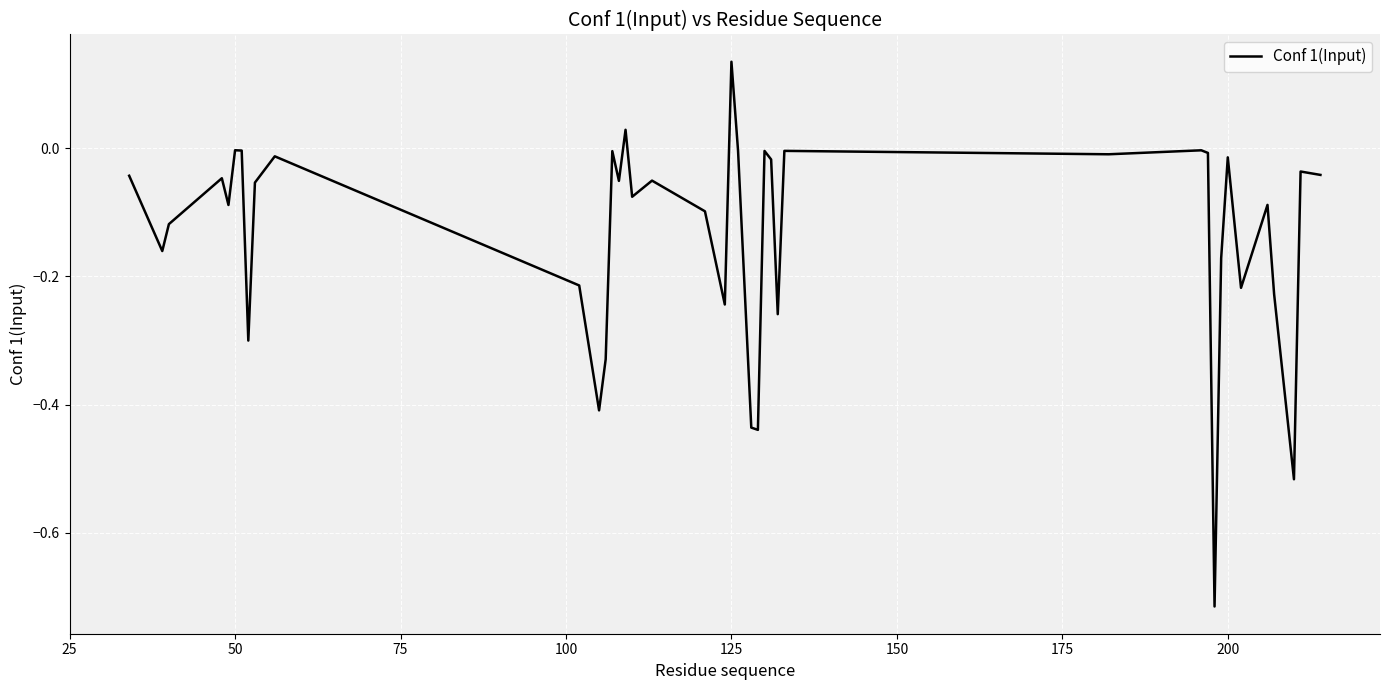

Which label corresponds to the largest value in the chart?

125